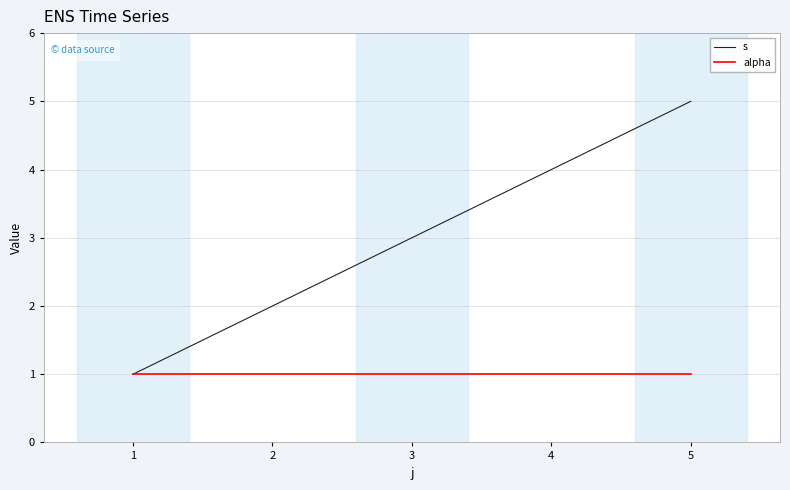

At which category does the chart reach its peak across all series?

5